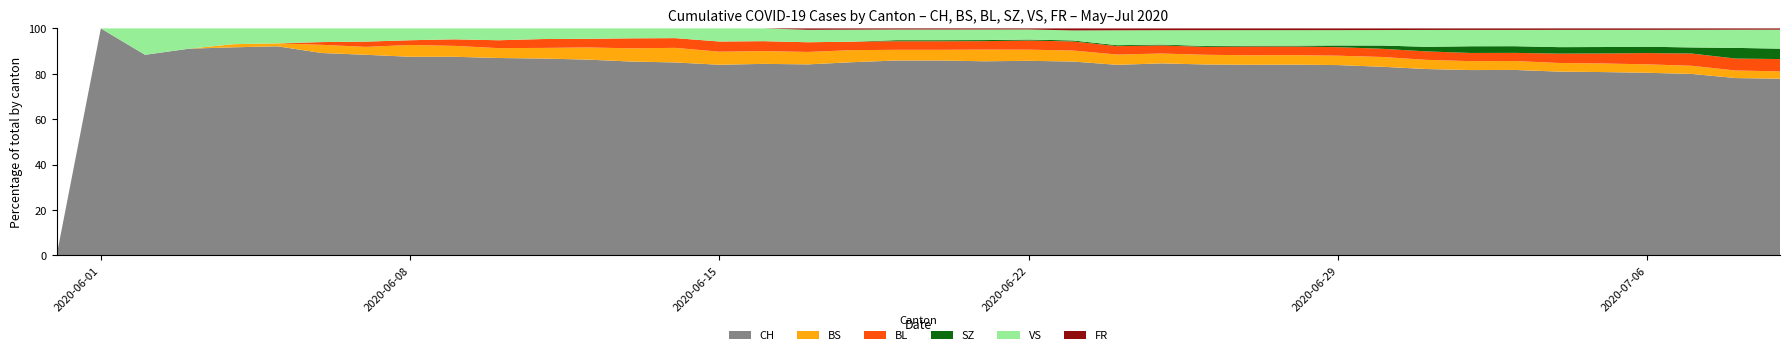

Reading left to right, list all the values displayed in this chart.

CH: 0=0	1=1	2=38	3=51	4=66	5=70	6=74	7=76	8=84	9=91	10=100	11=111	12=113	13=117	14=119	15=131	16=135	17=138	18=160	19=182	20=182	21=183	22=192	23=193	24=204	25=214	26=217	27=220	28=221	29=223	30=231	31=243	32=249	33=250	34=255	35=256	36=259	37=267	38=282	39=288
BS: 0=0	1=0	2=0	3=0	4=1	5=1	6=3	7=3	8=5	9=5	10=5	11=6	12=7	13=8	14=9	15=9	16=9	17=9	18=10	19=10	20=10	21=11	22=11	23=11	24=11	25=11	26=11	27=11	28=11	29=11	30=12	31=12	32=12	33=12	34=12	35=12	36=12	37=12	38=12	39=12
BL: 0=0	1=0	2=0	3=0	4=0	5=0	6=1	7=2	8=2	9=3	10=4	11=5	12=5	13=6	14=6	15=7	16=7	17=7	18=7	19=8	20=8	21=8	22=9	23=9	24=9	25=9	26=9	27=10	28=10	29=10	30=10	31=11	32=11	33=11	34=13	35=14	36=16	37=18	38=19	39=20
SZ: 0=0	1=0	2=0	3=0	4=0	5=0	6=0	7=0	8=0	9=0	10=0	11=0	12=0	13=0	14=0	15=0	16=0	17=0	18=0	19=1	20=1	21=1	22=1	23=1	24=1	25=1	26=1	27=1	28=1	29=2	30=4	31=6	32=9	33=9	34=9	35=9	36=9	37=9	38=17	39=17
VS: 0=0	1=0	2=5	3=5	4=5	5=5	6=5	7=5	8=5	9=5	10=6	11=6	12=6	13=6	14=6	15=9	16=9	17=9	18=10	19=10	20=10	21=10	22=10	23=10	24=16	25=16	26=18	27=18	28=18	29=18	30=19	31=22	32=22	33=22	34=24	35=24	36=24	37=26	38=29	39=31
FR: 0=0	1=0	2=0	3=0	4=0	5=0	6=0	7=0	8=0	9=0	10=0	11=0	12=0	13=0	14=0	15=0	16=0	17=1	18=1	19=1	20=1	21=1	22=1	23=2	24=2	25=2	26=2	27=2	28=2	29=2	30=2	31=2	32=2	33=2	34=2	35=2	36=2	37=2	38=2	39=2